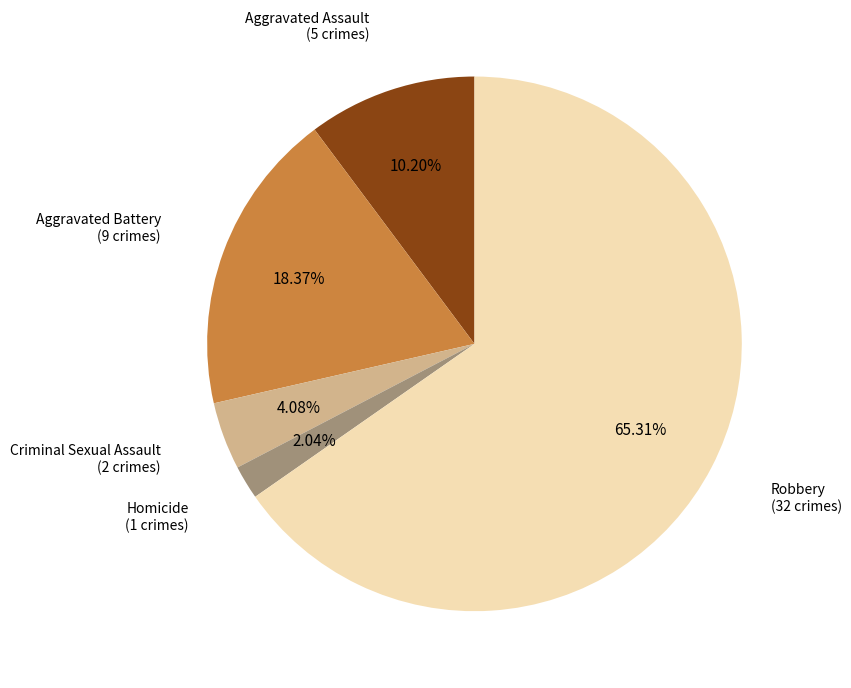

Is there any slice that represents more than half of the pie?

Yes